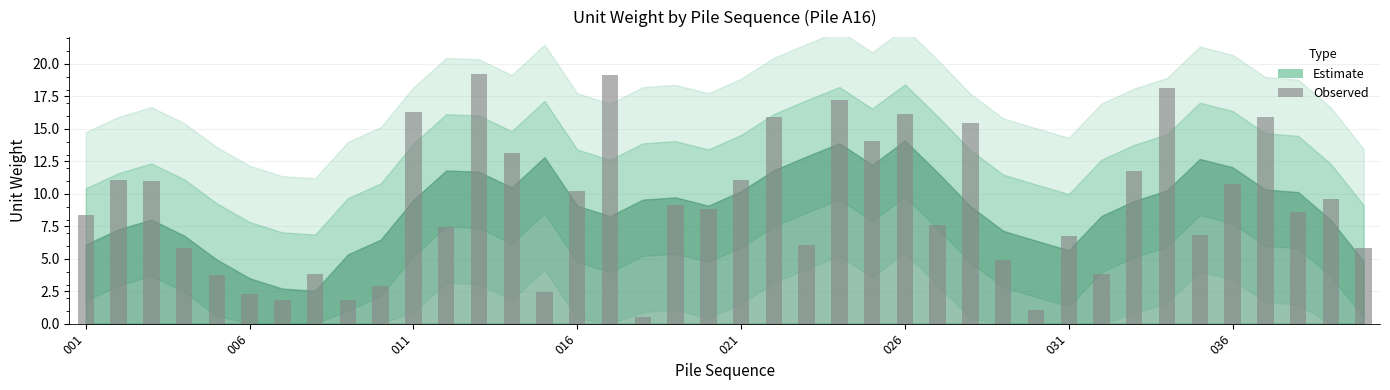

What is the value of the 32nd bar from the left?

3.8